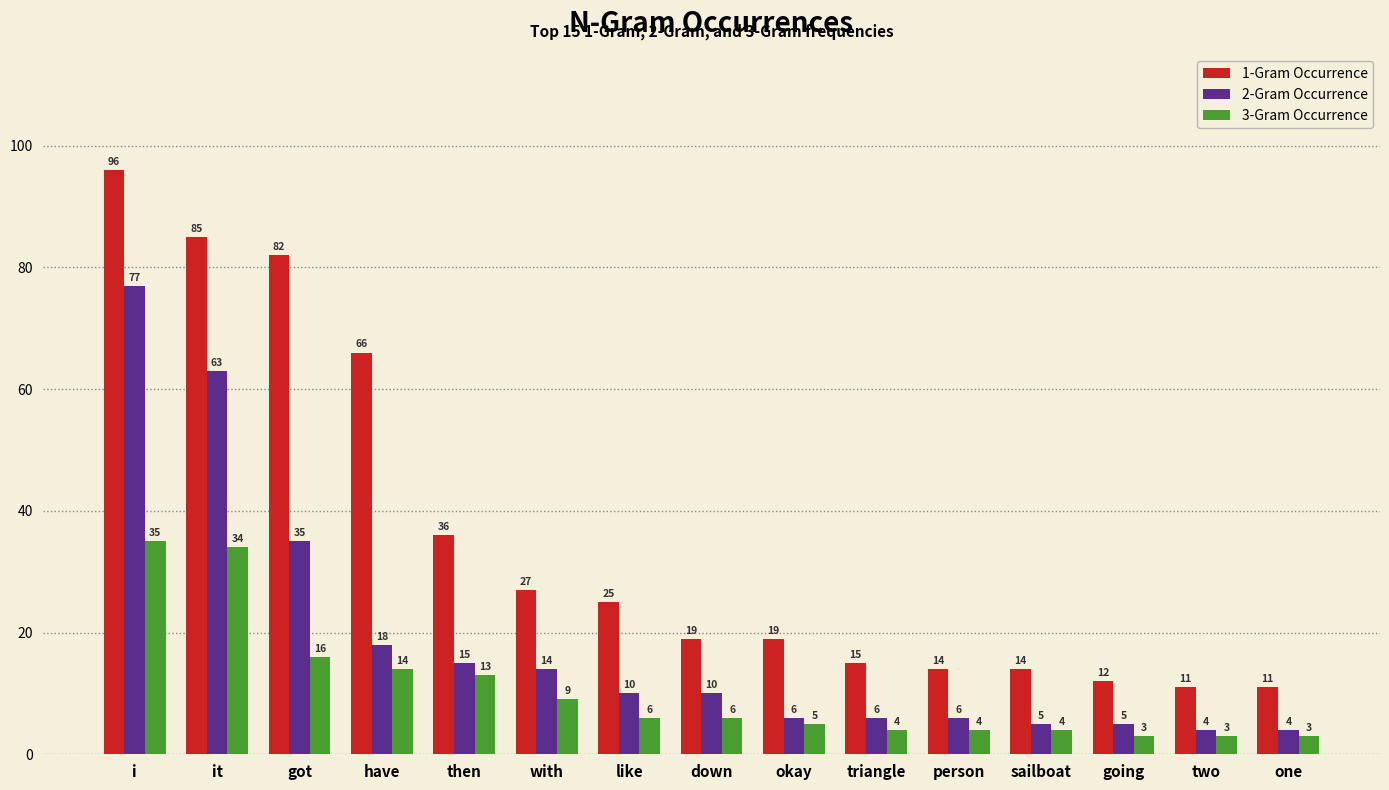

At how many categories does at least one series exceed 34?

5